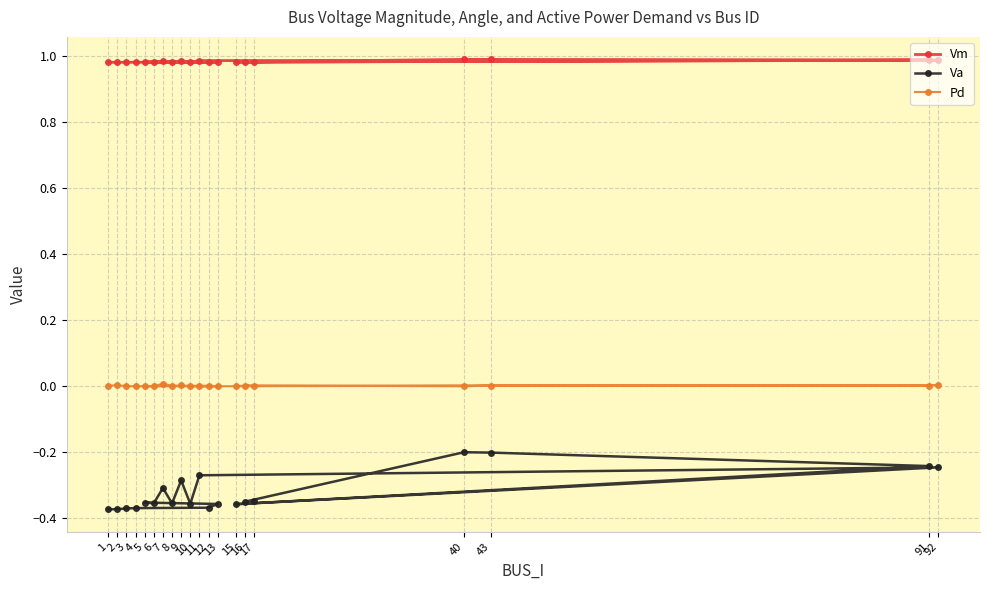

The value of Pd at 13 is 0.0. True or false?

True